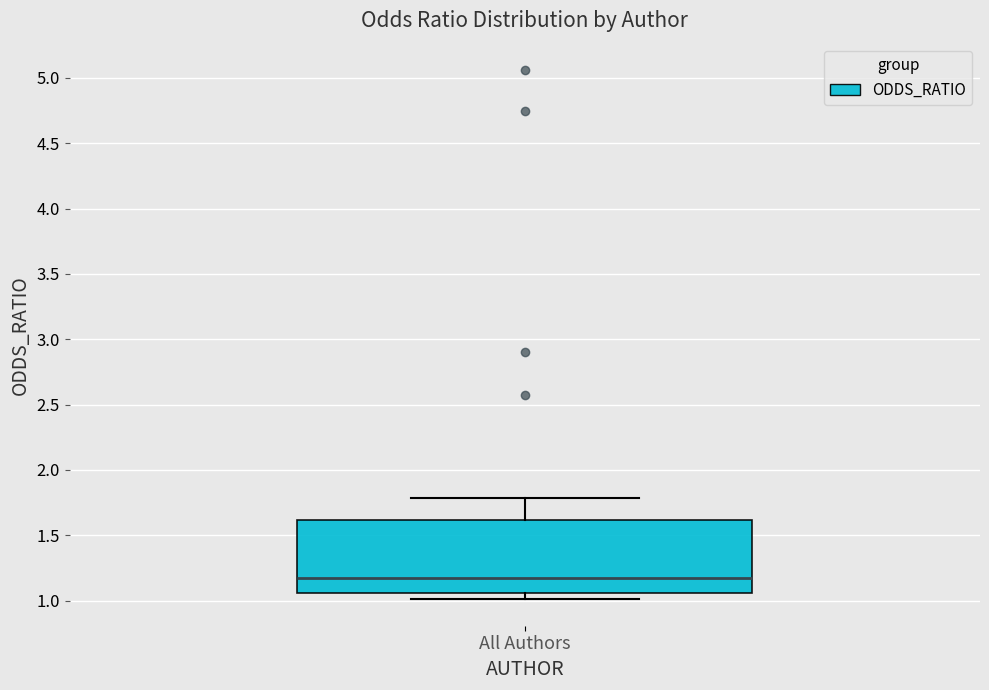

Transcribe this box plot: give where the median line is, the range the box spans, and where the two whiskers end, as read against the y-axis. The values are not printed on the chart, so give them approximately, as read against the axis.

median 1.20, box 1.05 to 1.60, whiskers 1.00 to 1.80